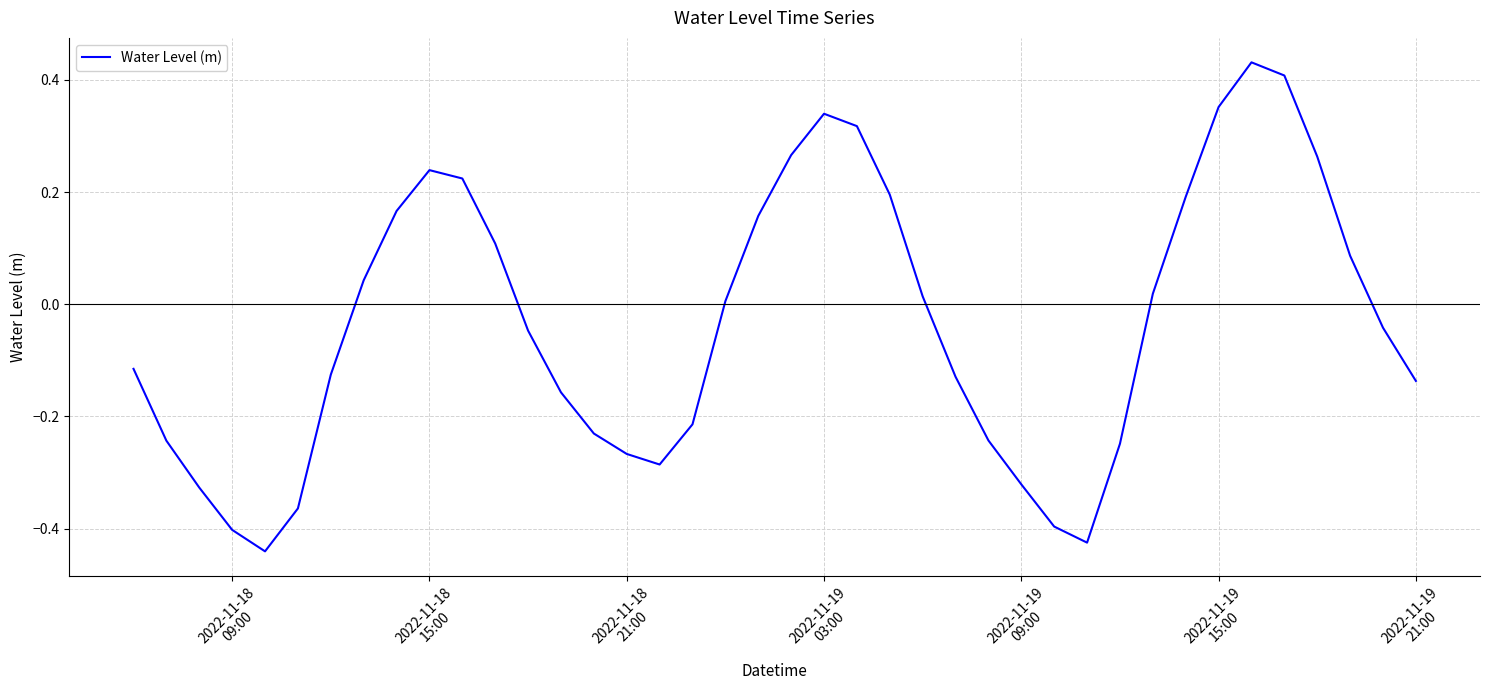

What is the greatest value displayed?

0.4